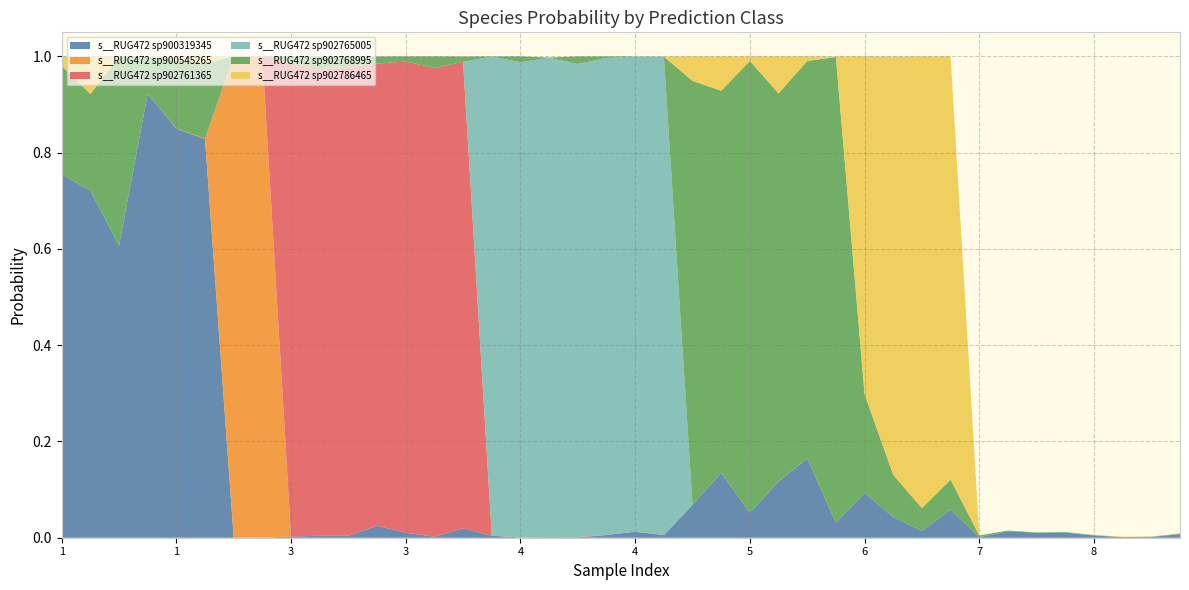

Reading left to right, what are all the values shown in this chart?

s__RUG472 sp900319345: 0.8	0.7	0.6	0.9	0.8	0.8	0.0	0.0	0.0	0.0	0.0	0.0	0.0	0.0	0.0	0.0	0.0	0.0	0.0	0.0	0.0	0.0	0.1	0.1	0.1	0.1	0.2	0.0	0.1	0.0	0.0	0.1	0.0	0.0	0.0	0.0	0.0	0.0	0.0	0.0
s__RUG472 sp900545265: 0.0	0.0	0.0	0.0	0.0	0.0	1.0	1.0	0.0	0.0	0.0	0.0	0.0	0.0	0.0	0.0	0.0	0.0	0.0	0.0	0.0	0.0	0.0	0.0	0.0	0.0	0.0	0.0	0.0	0.0	0.0	0.0	0.0	0.0	0.0	0.0	0.0	0.0	0.0	0.0
s__RUG472 sp902761365: 0.0	0.0	0.0	0.0	0.0	0.0	0.0	0.0	1.0	1.0	1.0	1.0	1.0	1.0	1.0	0.0	0.0	0.0	0.0	0.0	0.0	0.0	0.0	0.0	0.0	0.0	0.0	0.0	0.0	0.0	0.0	0.0	0.0	0.0	0.0	0.0	0.0	0.0	0.0	0.0
s__RUG472 sp902765005: 0.0	0.0	0.0	0.0	0.0	0.0	0.0	0.0	0.0	0.0	0.0	0.0	0.0	0.0	0.0	1.0	1.0	1.0	1.0	1.0	1.0	1.0	0.0	0.0	0.0	0.0	0.0	0.0	0.0	0.0	0.0	0.0	0.0	0.0	0.0	0.0	0.0	0.0	0.0	0.0
s__RUG472 sp902768995: 0.2	0.2	0.4	0.1	0.1	0.2	0.0	0.0	0.0	0.0	0.0	0.0	0.0	0.0	0.0	0.0	0.0	0.0	0.0	0.0	0.0	0.0	0.9	0.8	0.9	0.8	0.8	1.0	0.2	0.1	0.0	0.1	0.0	0.0	0.0	0.0	0.0	0.0	0.0	0.0
s__RUG472 sp902786465: 0.0	0.1	0.0	0.0	0.0	0.0	0.0	0.0	0.0	0.0	0.0	0.0	0.0	0.0	0.0	0.0	0.0	0.0	0.0	0.0	0.0	0.0	0.1	0.1	0.0	0.1	0.0	0.0	0.7	0.9	0.9	0.9	0.0	0.0	0.0	0.0	0.0	0.0	0.0	0.0